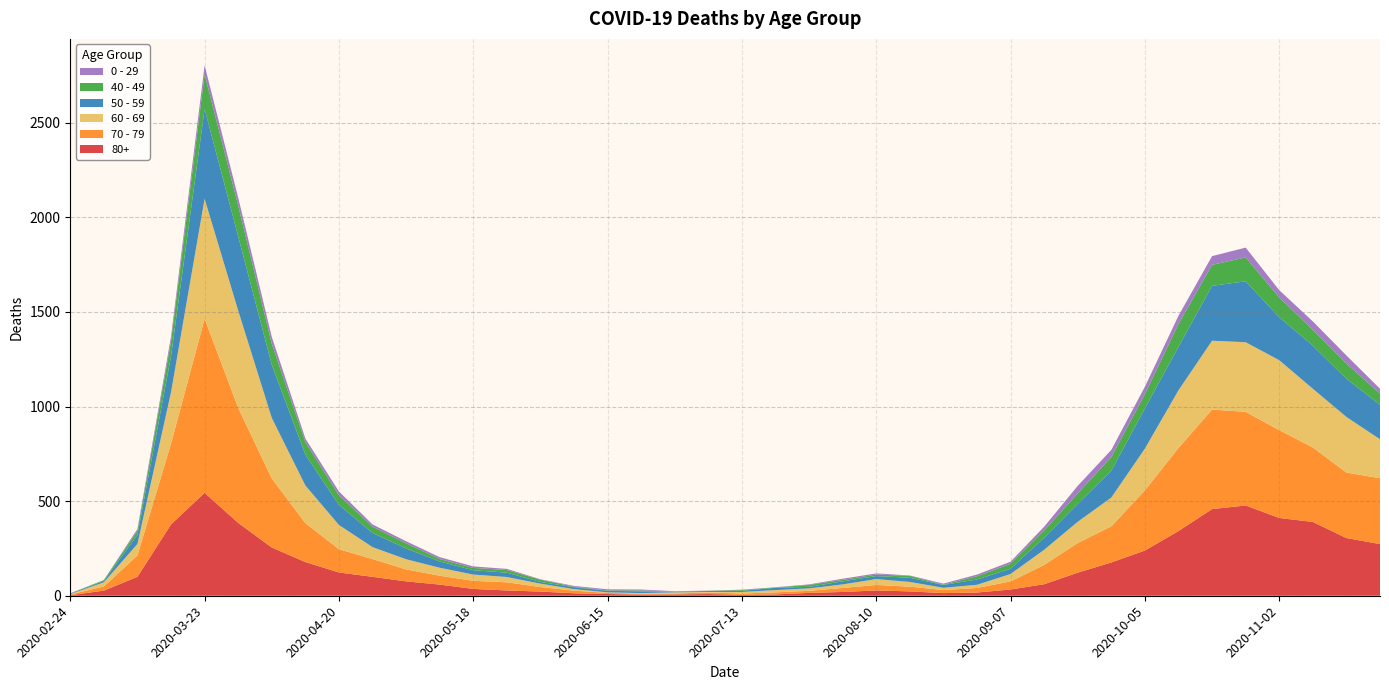

Reading right to left, list all the values displayed in this chart.

80+: 273	305	390	411	477	458	342	239	176	122	61	33	17	14	23	28	20	15	7	5	9	7	6	9	13	22	28	36	59	76	100	123	178	255	385	544	377	100	27	3
70 - 79: 348	346	394	464	495	526	439	318	191	157	102	43	24	16	25	29	21	11	11	7	8	5	5	6	14	24	43	43	47	63	94	123	206	365	608	920	427	113	22	4
60 - 69: 206	294	310	370	368	364	305	221	152	112	80	39	17	12	25	31	19	13	12	8	3	6	3	3	8	18	28	33	42	54	63	128	199	320	514	634	272	61	22	2
50 - 59: 182	202	228	227	322	290	230	212	142	95	64	28	28	15	22	16	16	8	12	6	5	3	9	8	10	9	23	23	33	57	75	106	163	281	392	475	190	48	7	3
40 - 49: 60	80	83	105	126	111	120	76	72	55	38	26	17	2	10	8	8	10	2	4	1	1	5	2	3	12	14	12	13	27	33	51	66	111	163	183	79	21	5	0
0 - 29: 25	43	45	38	52	46	44	39	38	40	20	11	9	5	2	6	6	3	1	2	1	2	5	6	4	2	6	8	10	11	12	20	19	36	42	47	25	10	0	1